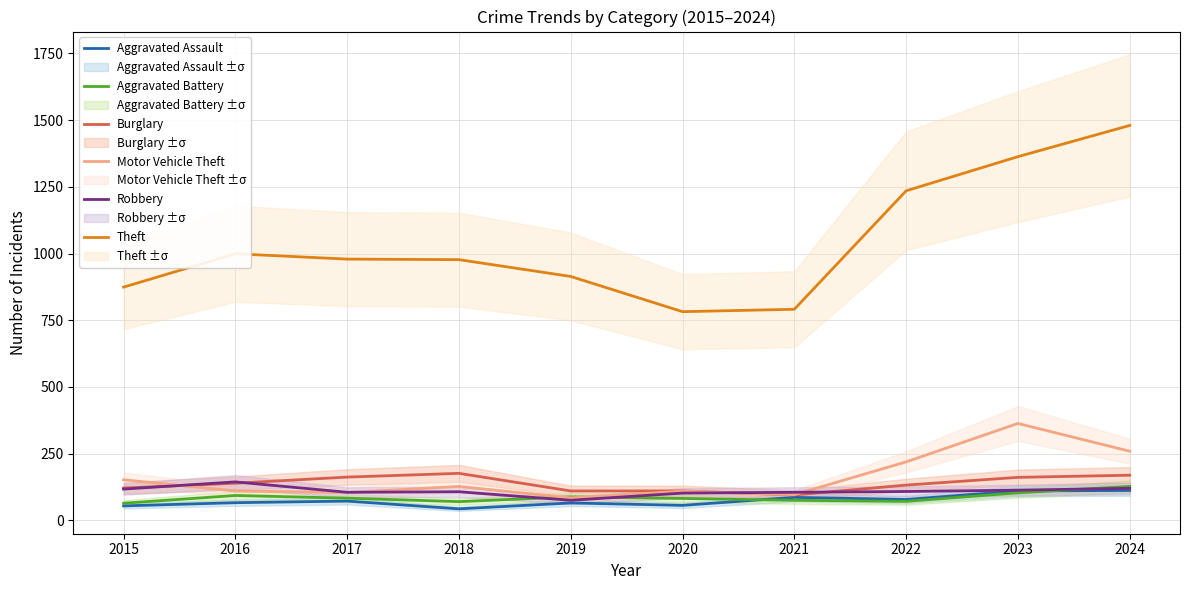

What is the average value of the Aggravated Battery series?

86